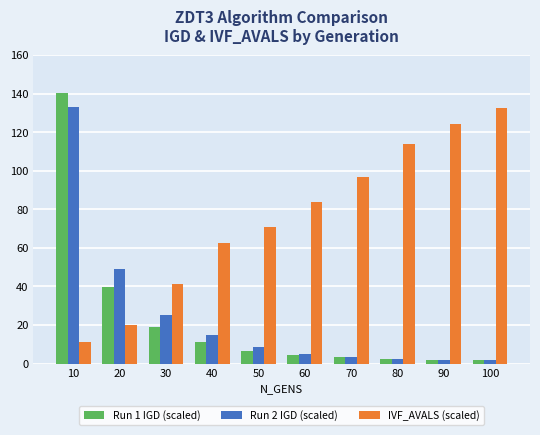

The value of IVF_AVALS (scaled) at 60 is 84.0. True or false?

True